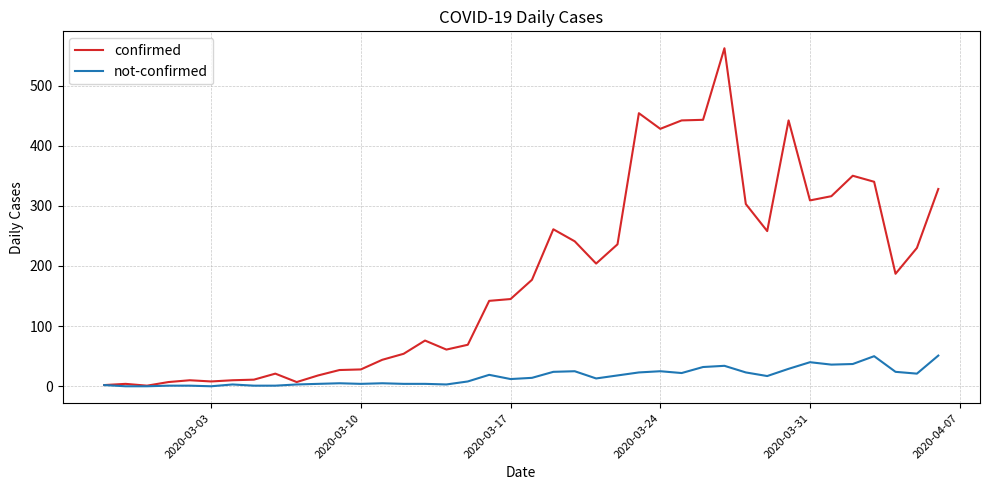

What is the greatest value displayed?

562